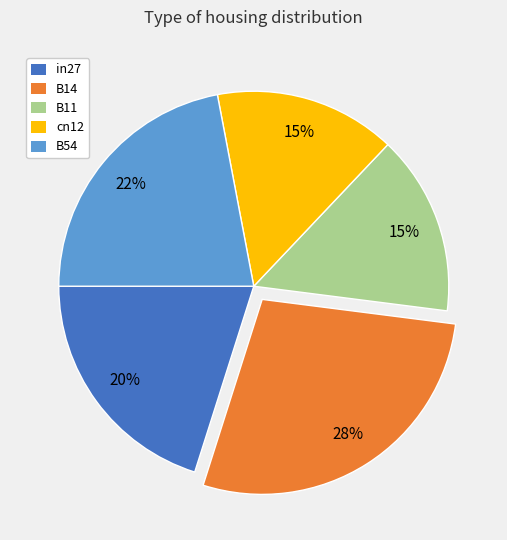

To the nearest percent, what is the difference between the largest and smallest slice percentages?

13%